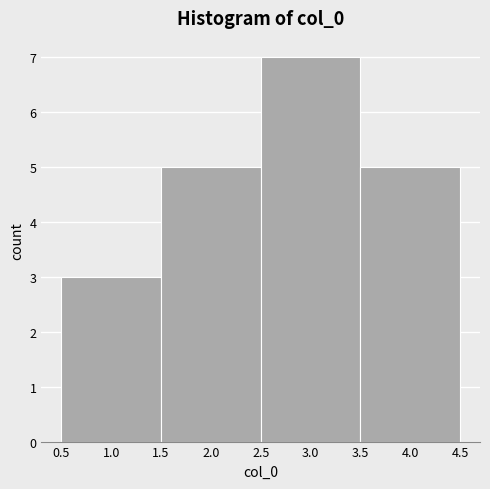

Over which range of the x-axis is the bar tallest?

2.5 to 3.5